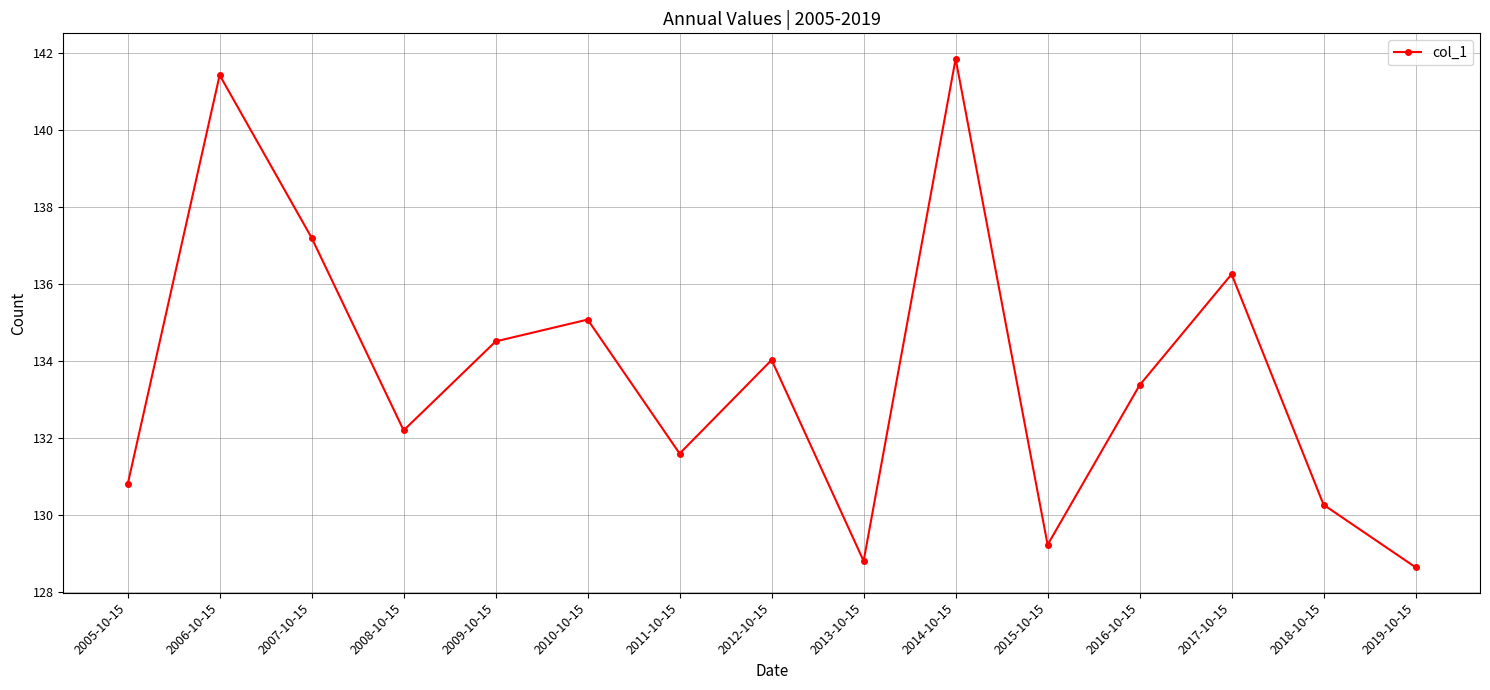

What is the sum of all values?

2005.2